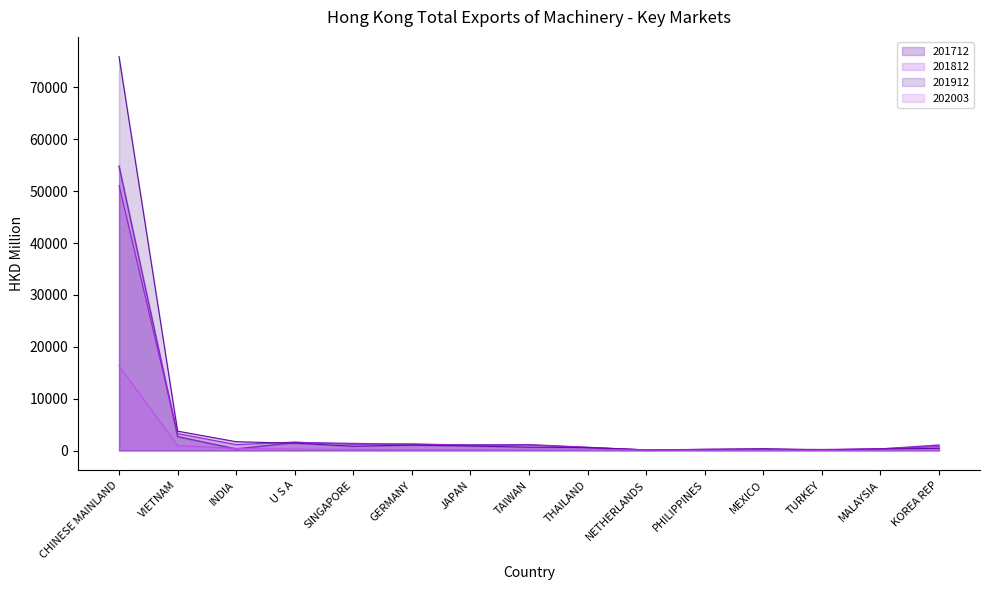

What is the average value of the 201812_line series?

4267.6